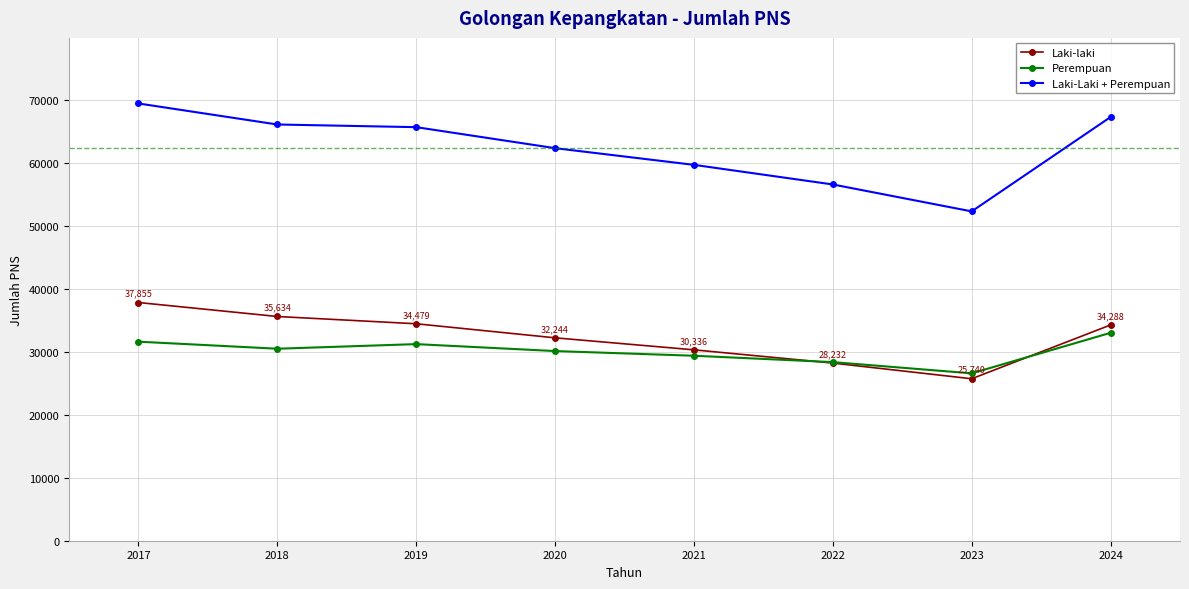

What is the lowest value of the Laki-Laki + Perempuan series?

52338